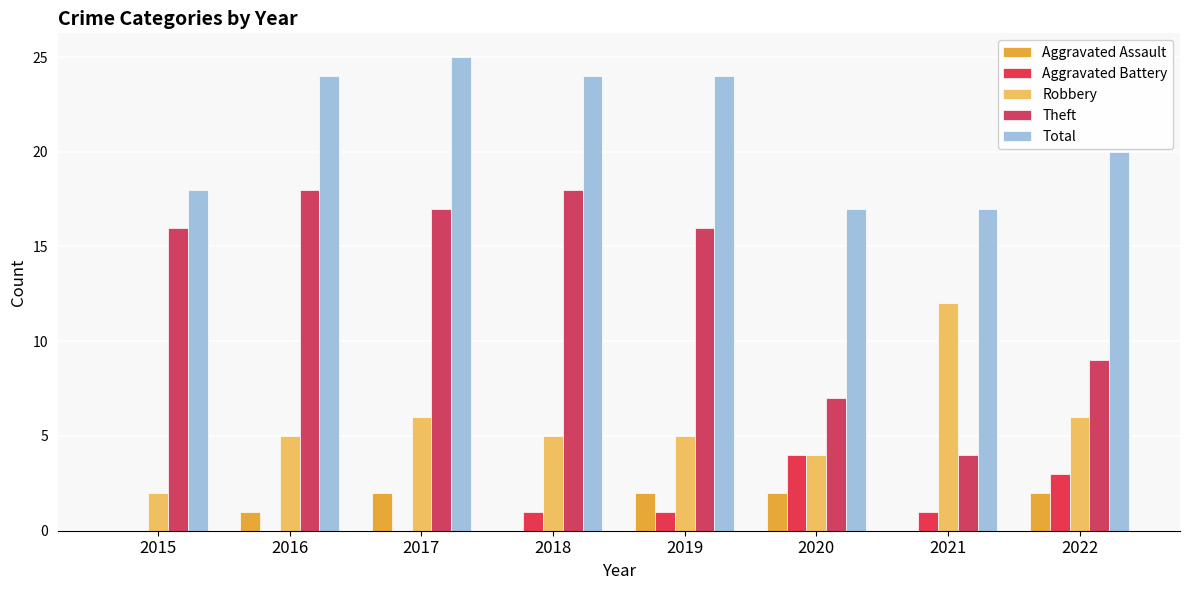

Is the value of Theft at 2021 greater than the value of Aggravated Battery at 2016?

Yes